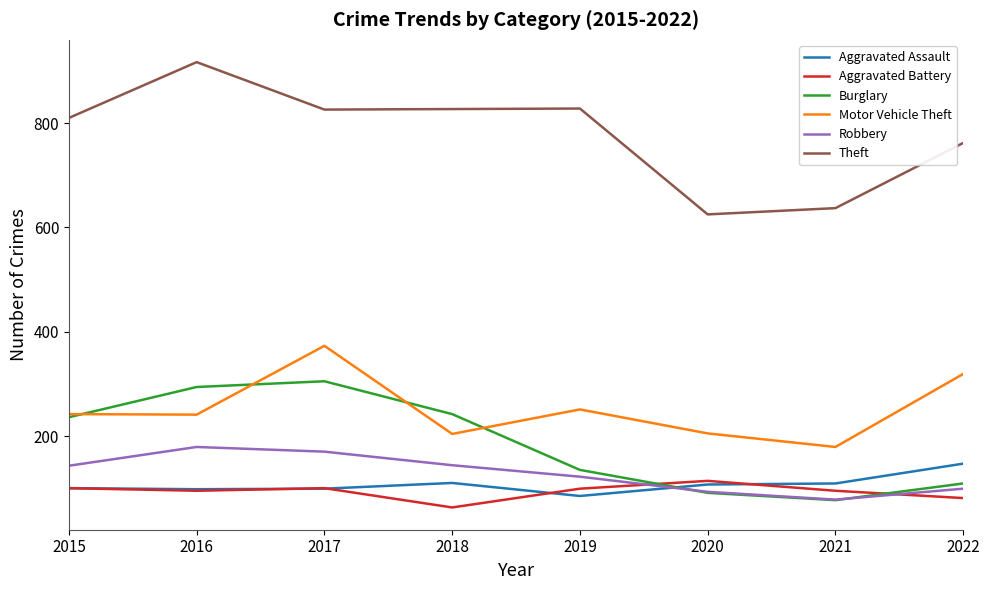

Which series has the largest range (max minus min)?

Theft